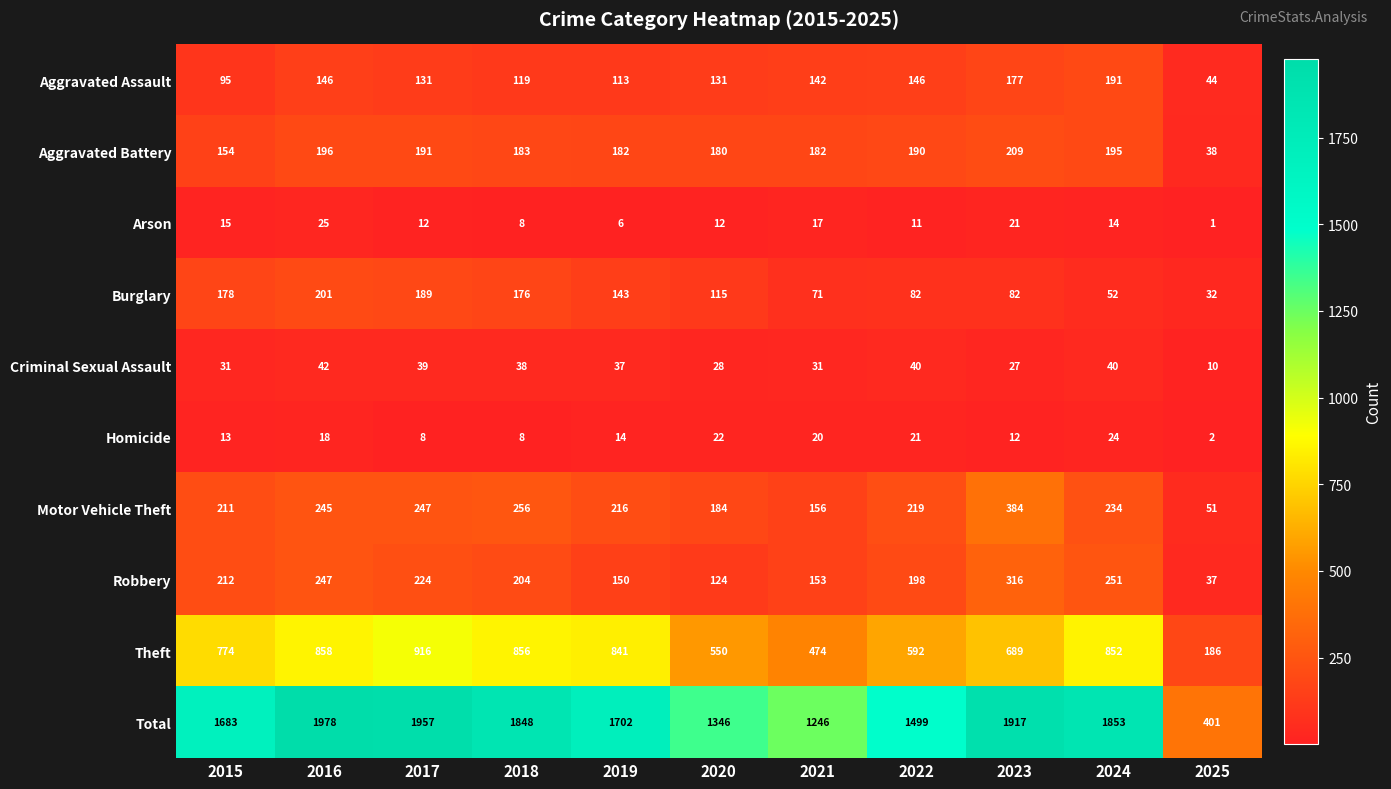

What is the approximate value of Burglary at 2016, to the nearest 10?

200